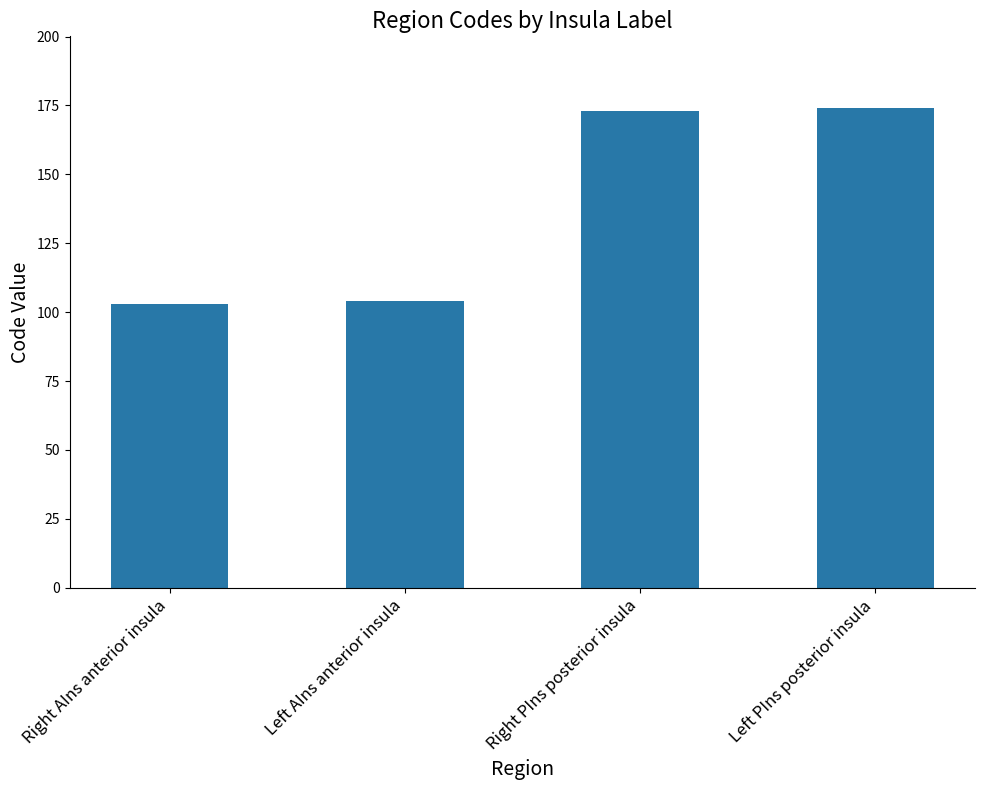

Are the bars horizontal?

No